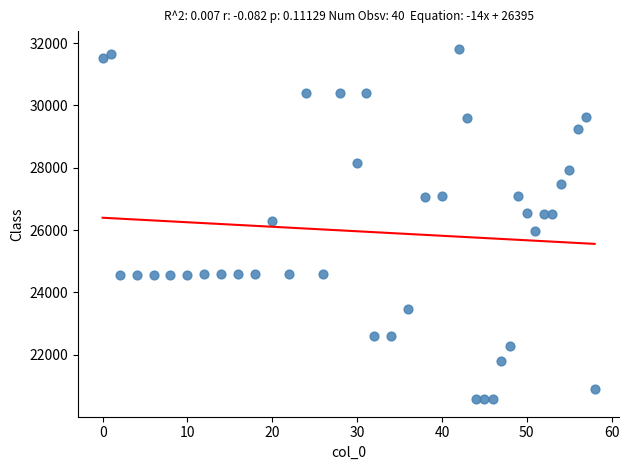

What is the range of X values (max minus min)?

58